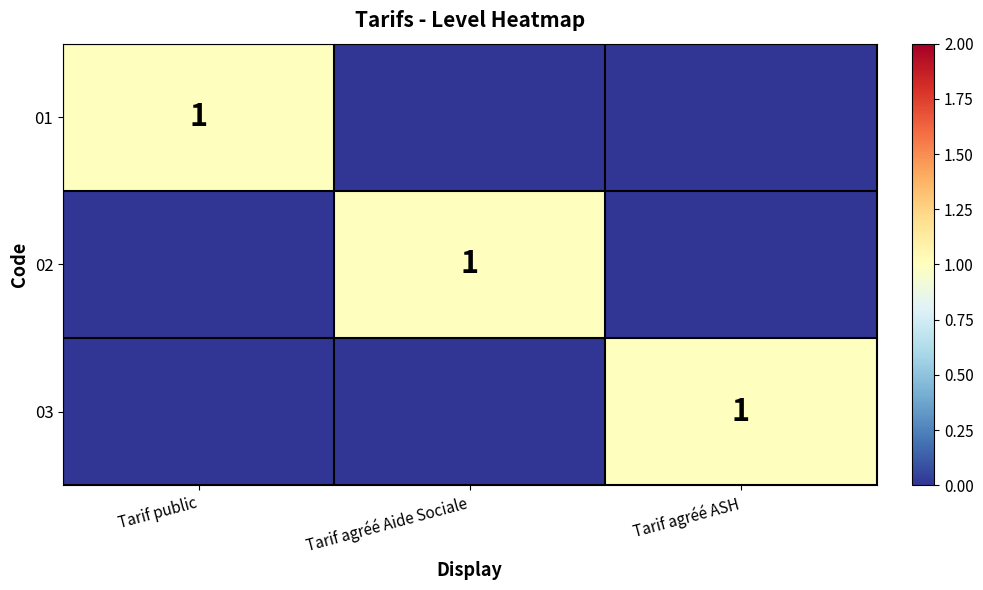

What is the total value across all series at Tarif public?

1